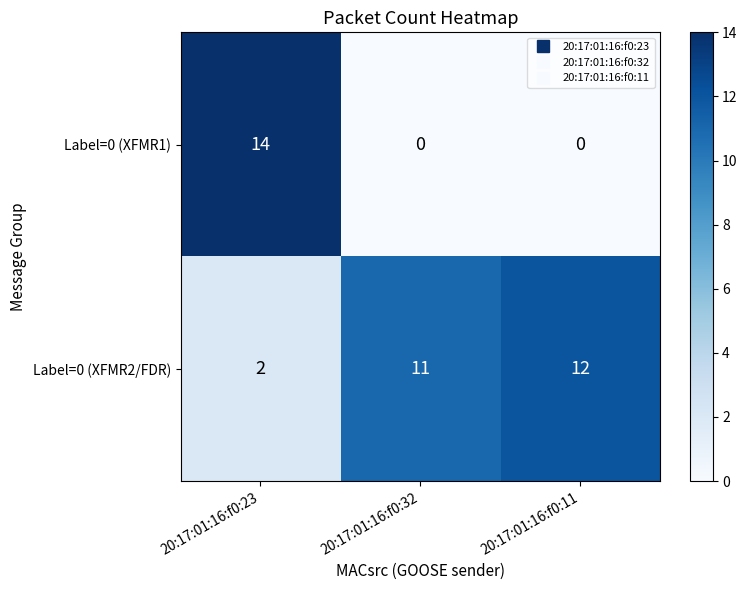

Count the number of categories in the chart.

3